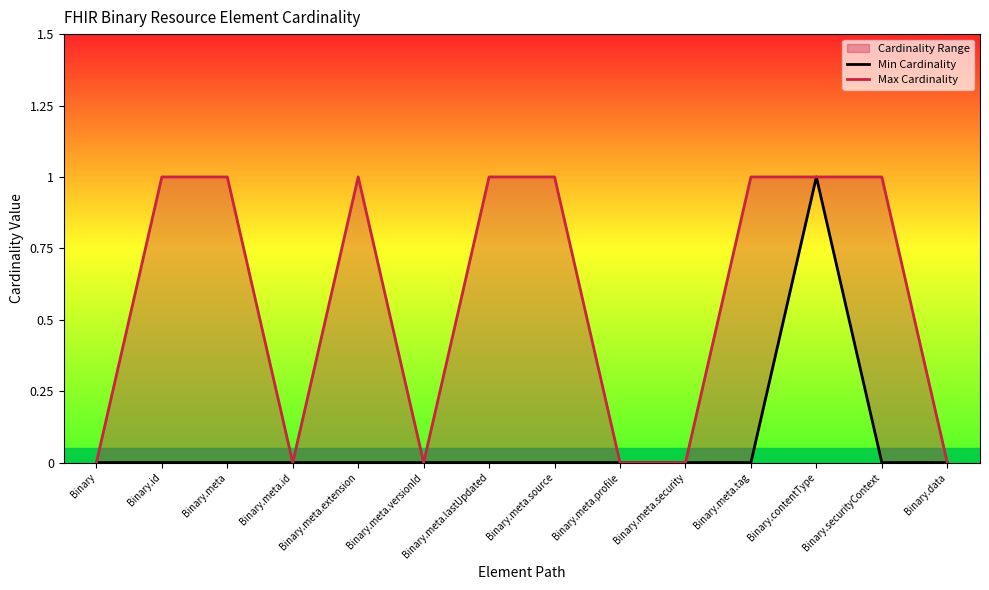

Which series has the widest spread of values?

Min Cardinality